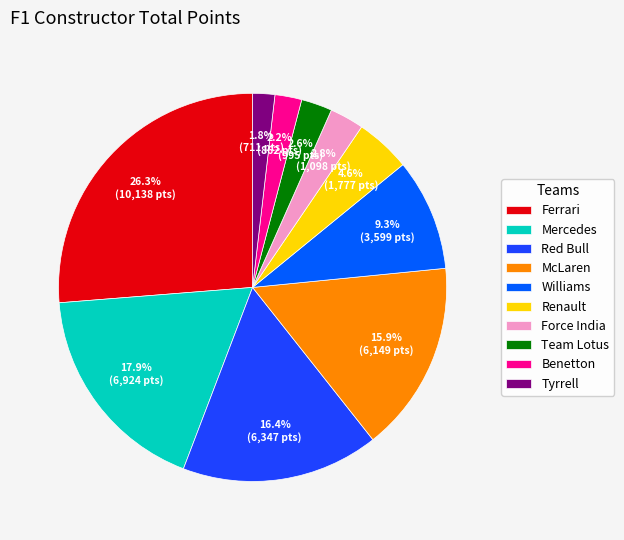

To the nearest percent, what is the average slice percentage?

10%